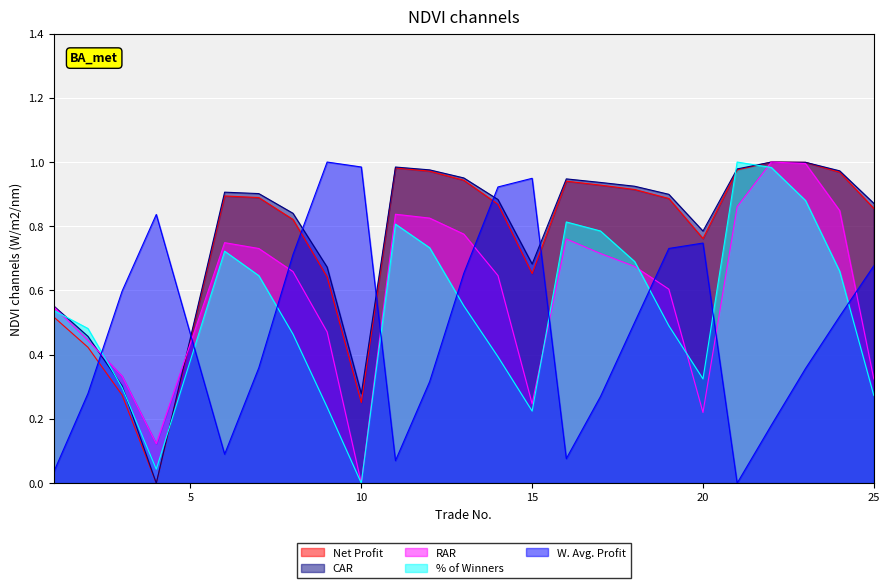

Reading right to left, transcribe all the data shown in this chart.

Net Profit: 0.9	1.0	1.0	1.0	1.0	0.8	0.9	0.9	0.9	0.9	0.7	0.9	0.9	1.0	1.0	0.3	0.6	0.8	0.9	0.9	0.0	0.3	0.4	0.5
CAR: 0.9	1.0	1.0	1.0	1.0	0.8	0.9	0.9	0.9	0.9	0.7	0.9	1.0	1.0	1.0	0.3	0.7	0.8	0.9	0.9	0.0	0.3	0.5	0.6
RAR: 0.3	0.8	1.0	1.0	0.9	0.2	0.6	0.7	0.7	0.8	0.2	0.6	0.8	0.8	0.8	0.0	0.5	0.7	0.7	0.7	0.1	0.3	0.4	0.5
% of Winners: 0.3	0.7	0.9	1.0	1.0	0.3	0.5	0.7	0.8	0.8	0.2	0.4	0.6	0.7	0.8	0.0	0.2	0.5	0.6	0.7	0.0	0.3	0.5	0.5
W. Avg. Profit: 0.7	0.5	0.4	0.2	0.0	0.7	0.7	0.5	0.3	0.1	0.9	0.9	0.7	0.3	0.1	1.0	1.0	0.7	0.4	0.1	0.8	0.6	0.3	0.0